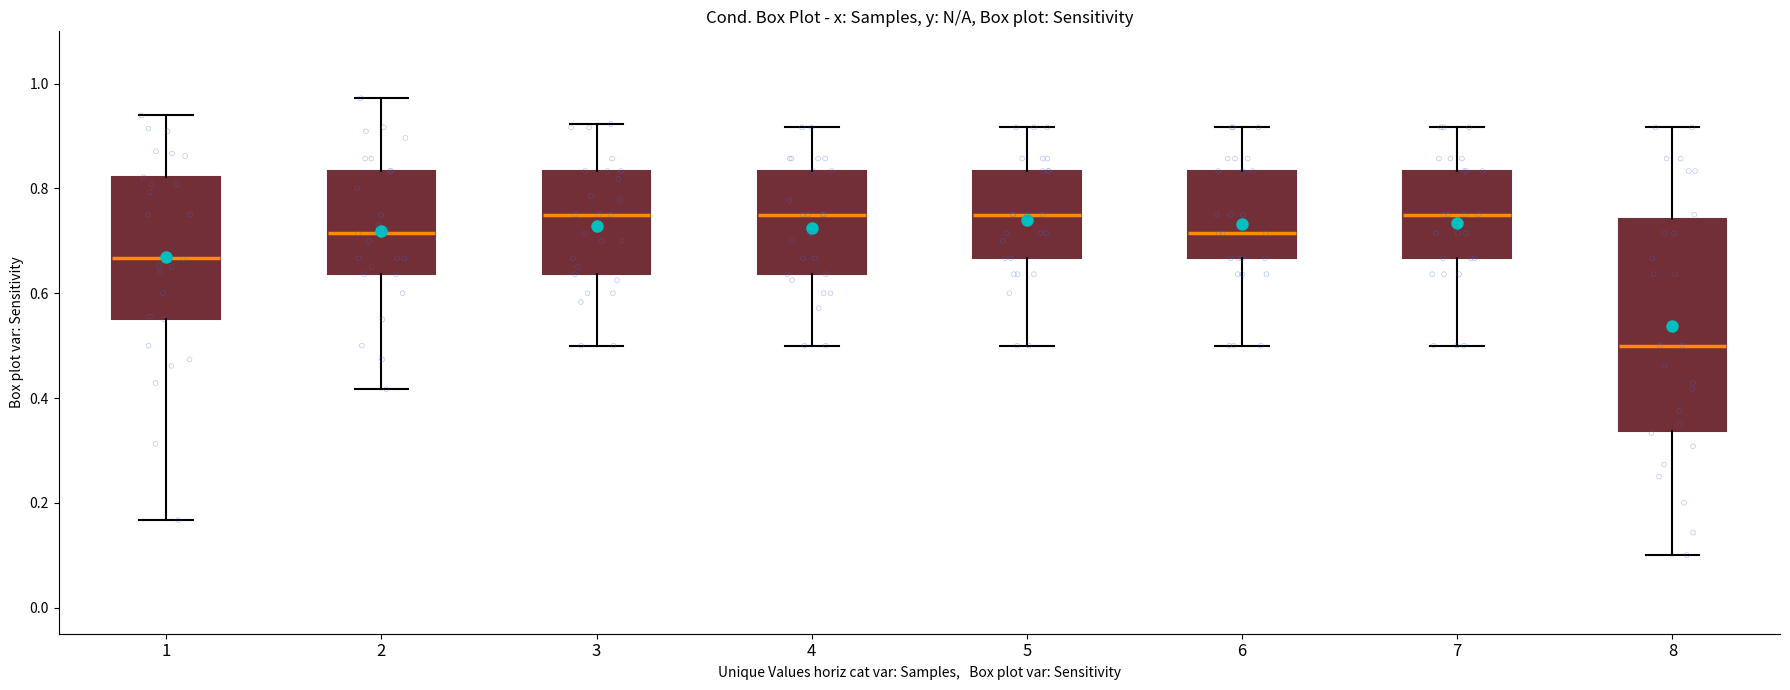

Where is the lower edge of the box at x = 3 on the y-axis? The values are not printed on the chart, so give them approximately, as read against the axis.

0.64